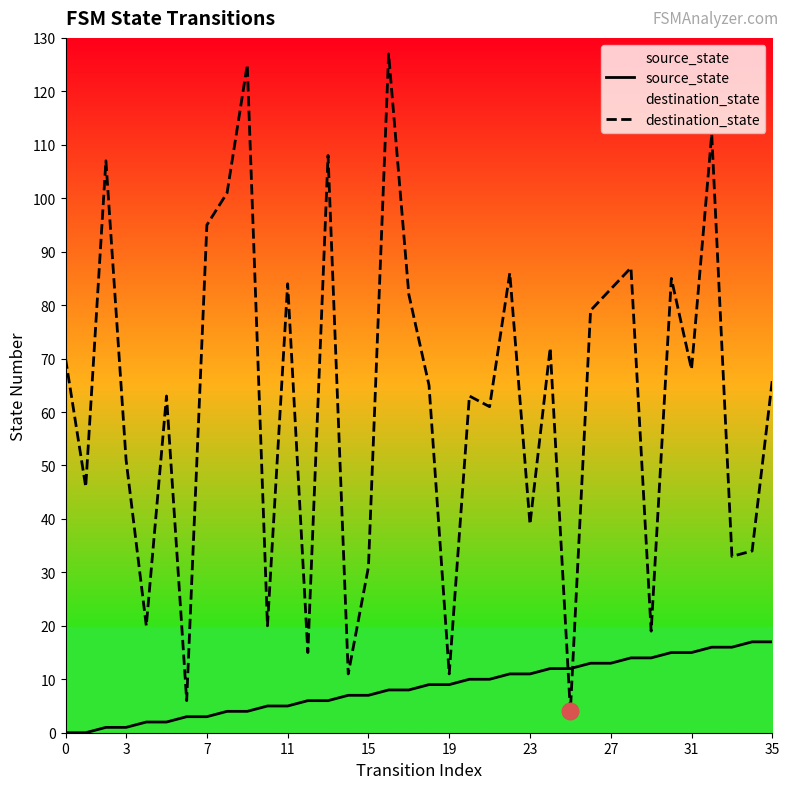

Where do destination_state and source_state first cross each other?

24 and 25